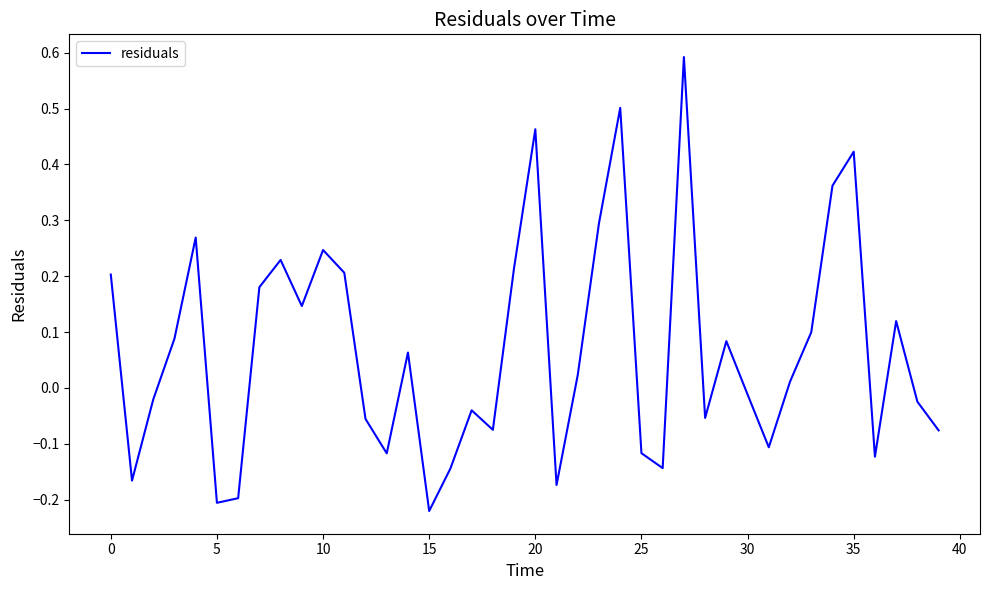

The value at 0 is 0.4. True or false?

False